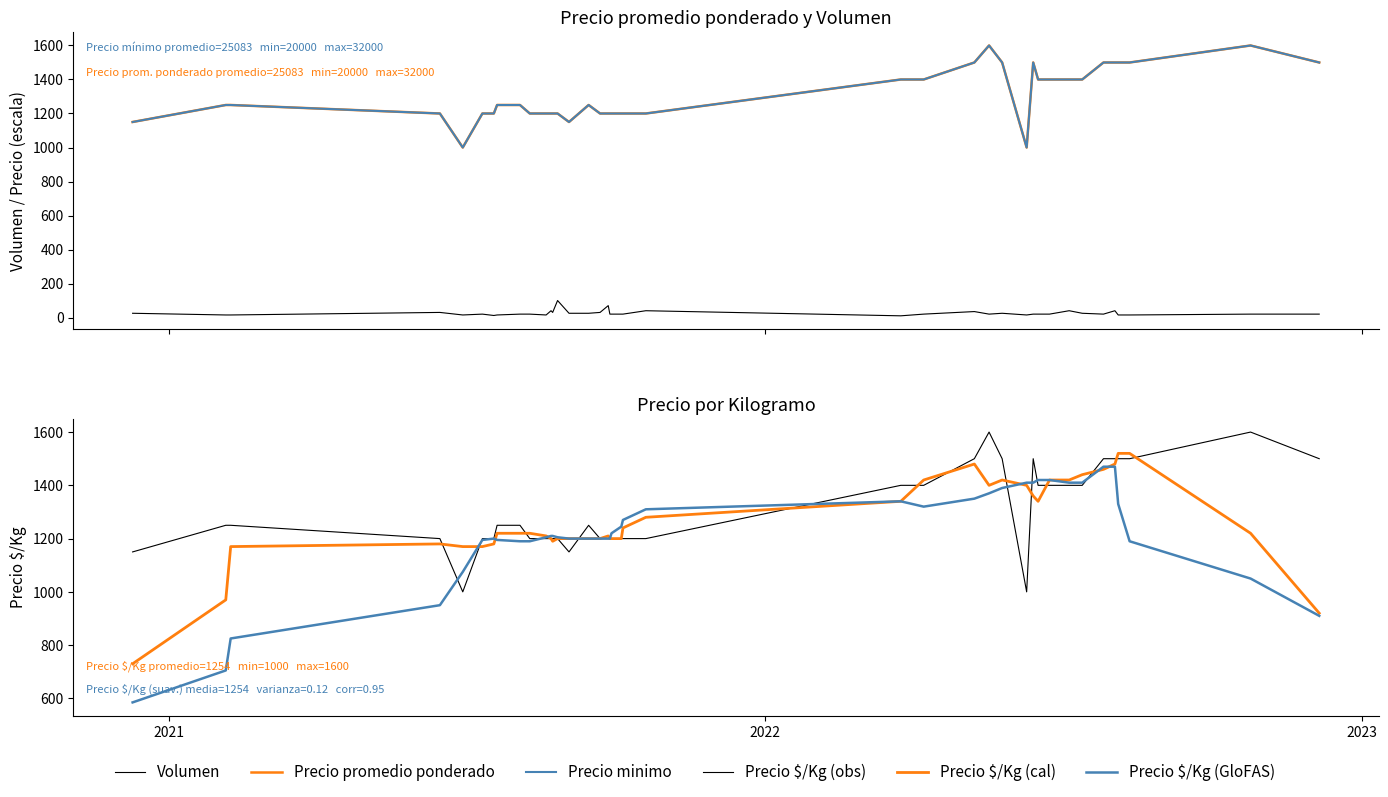

True or false: Precio $/Kg (cal) and Volumen intersect in this chart.

False